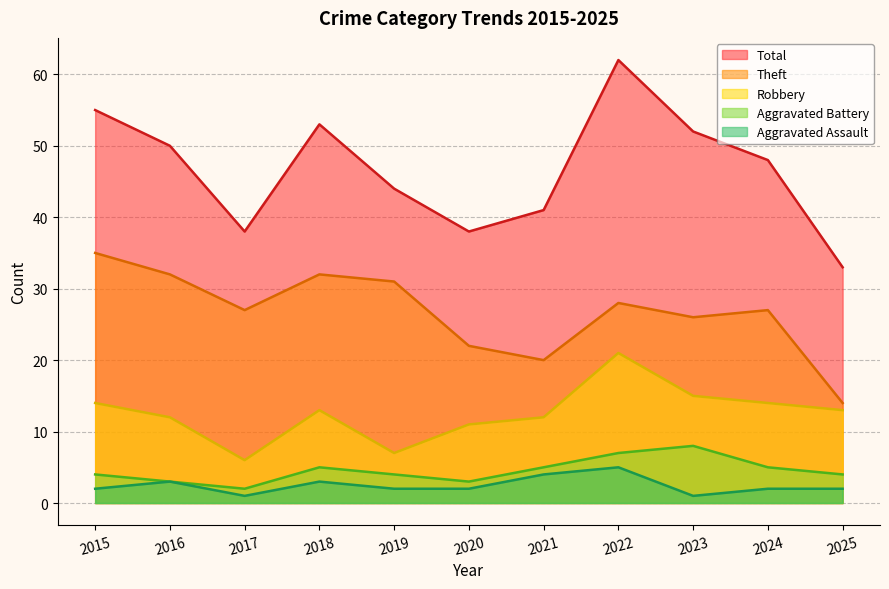

At which label is Aggravated Assault closest to 3?

2016